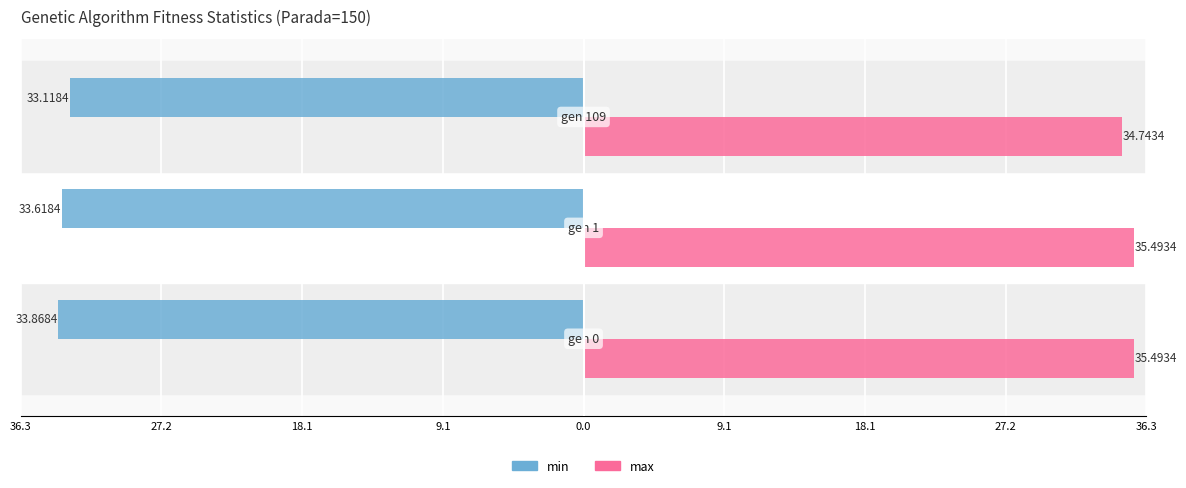

What are all the series names shown in the legend?

min, max